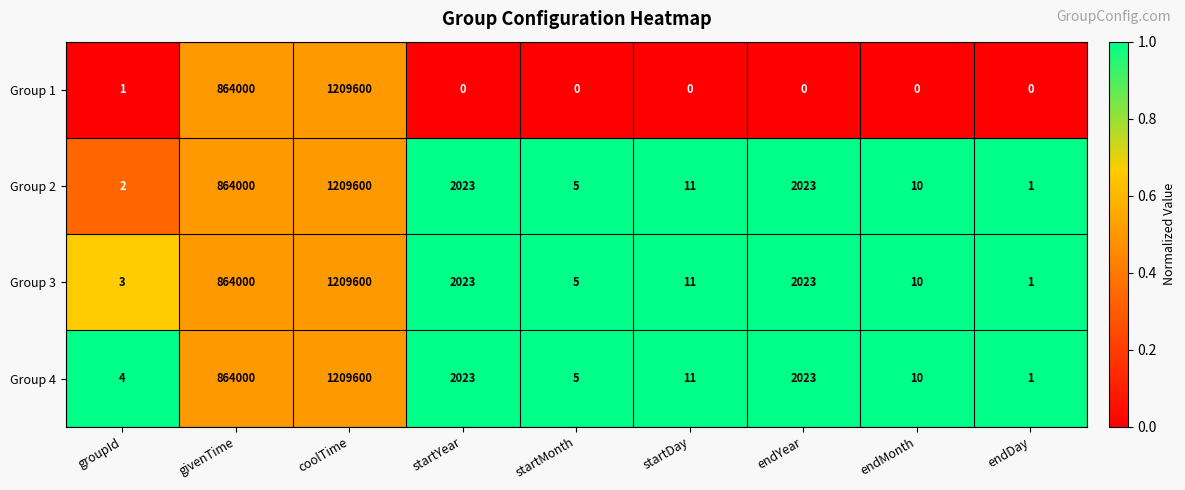

Which series has the widest spread of values?

Group 1